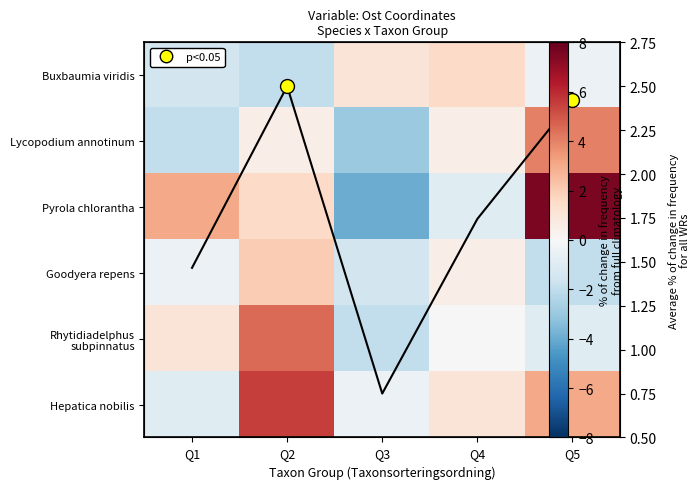

How many data points in mean freq are above 1?

4